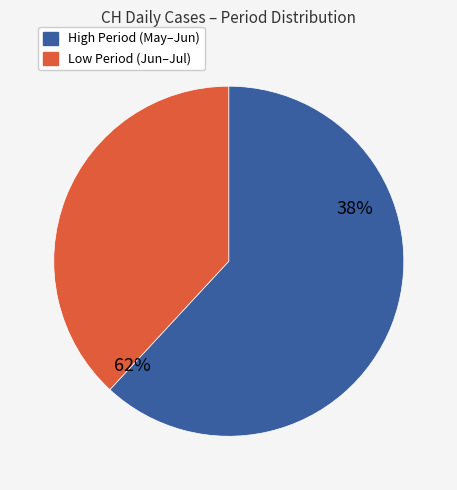

Do 2020-06-20 and 2020-06-30 together represent more than half of the pie?

No